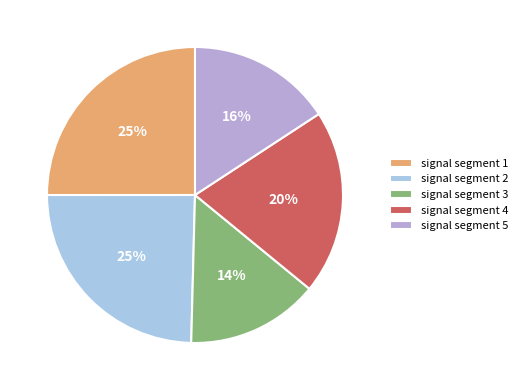

How many slices are in this pie chart?

5